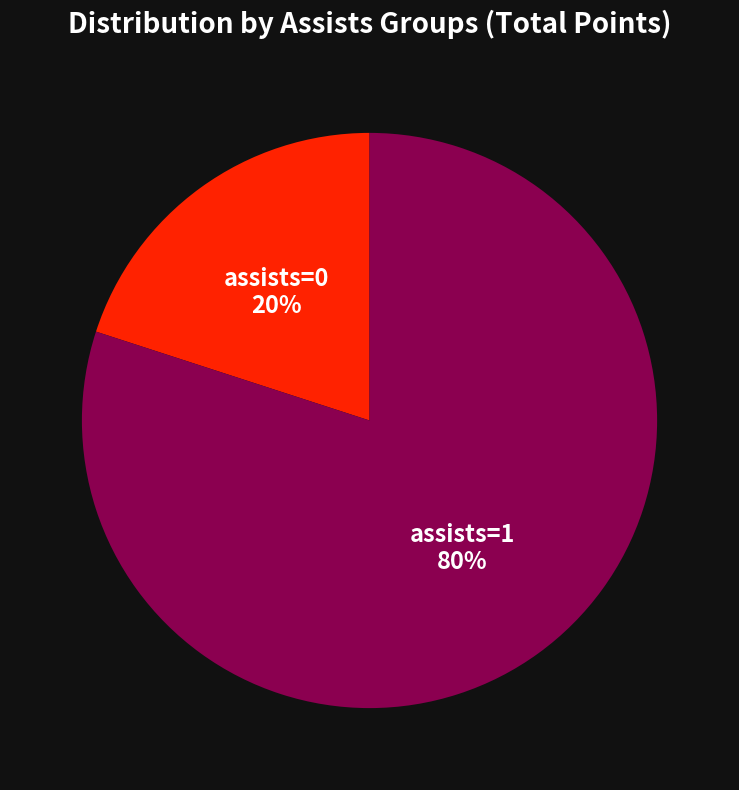

To the nearest percent, what is the difference between the largest and smallest slice percentages?

60%